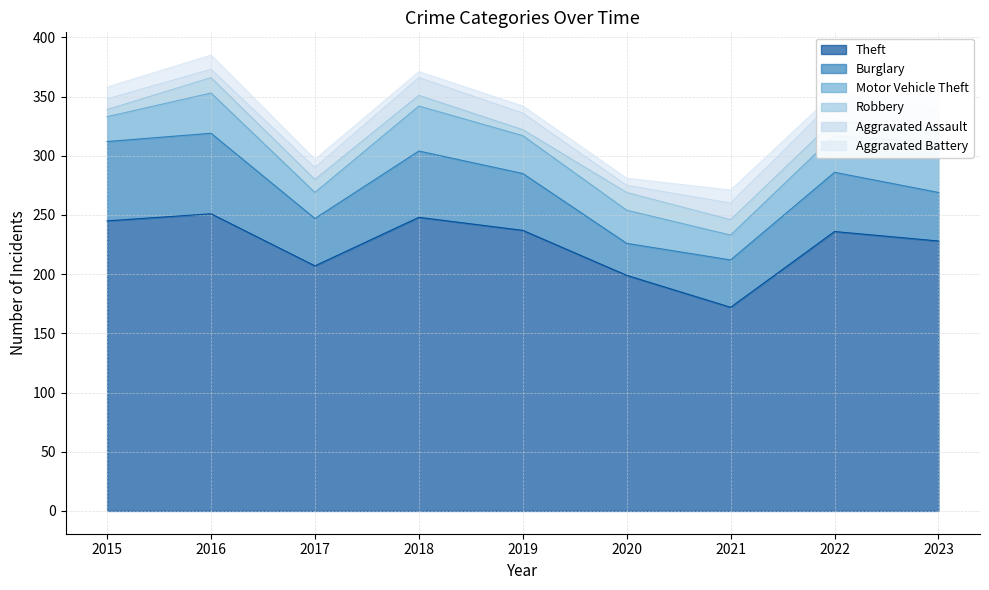

Count the number of categories in the chart.

9